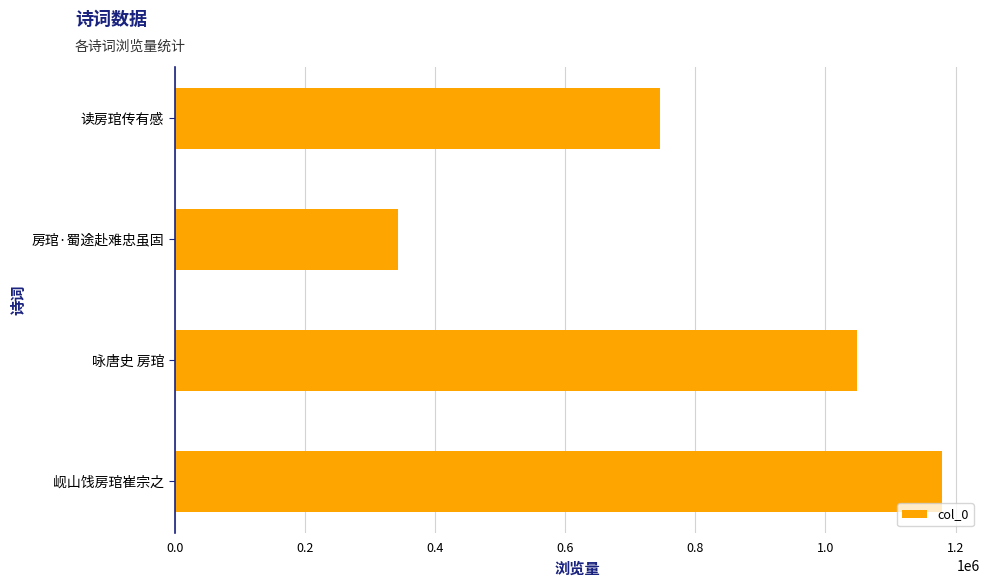

The value at 咏唐史 房琯 is 1048438. True or false?

True